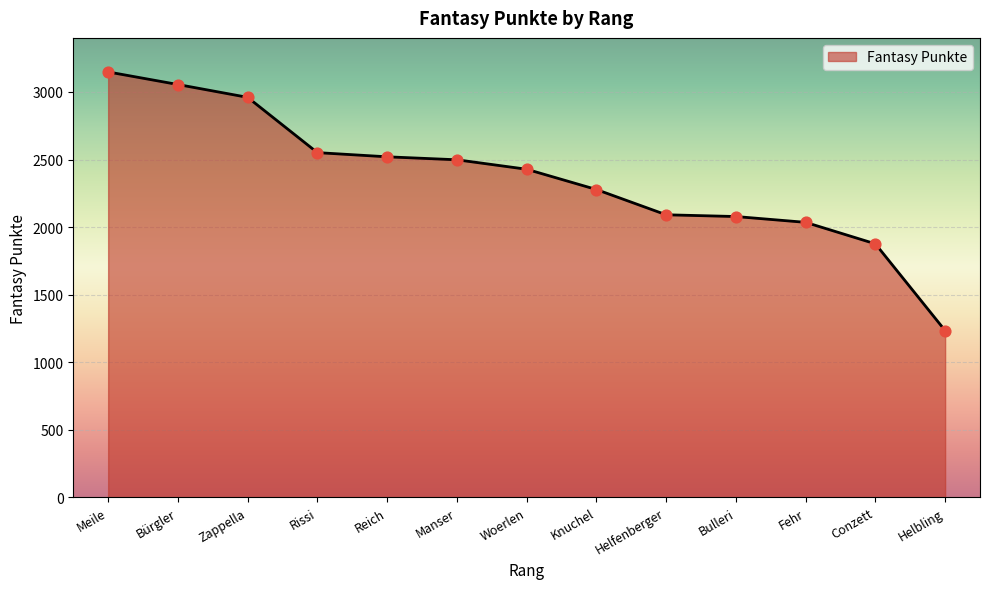

What is the change in value from Reich to Woerlen?

-92